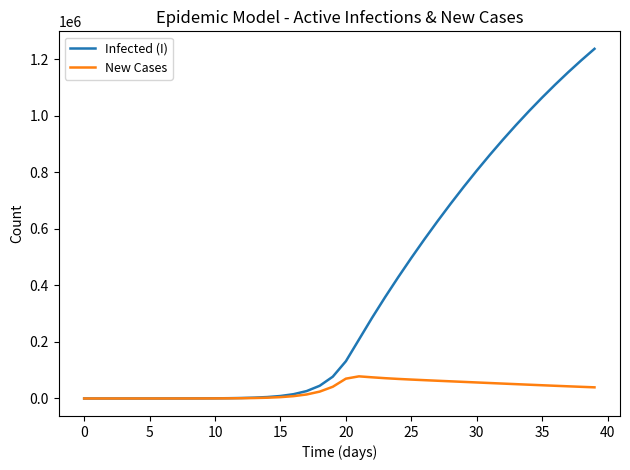

Rank the series by their average value, from highest to lowest.

Infected (I), New Cases